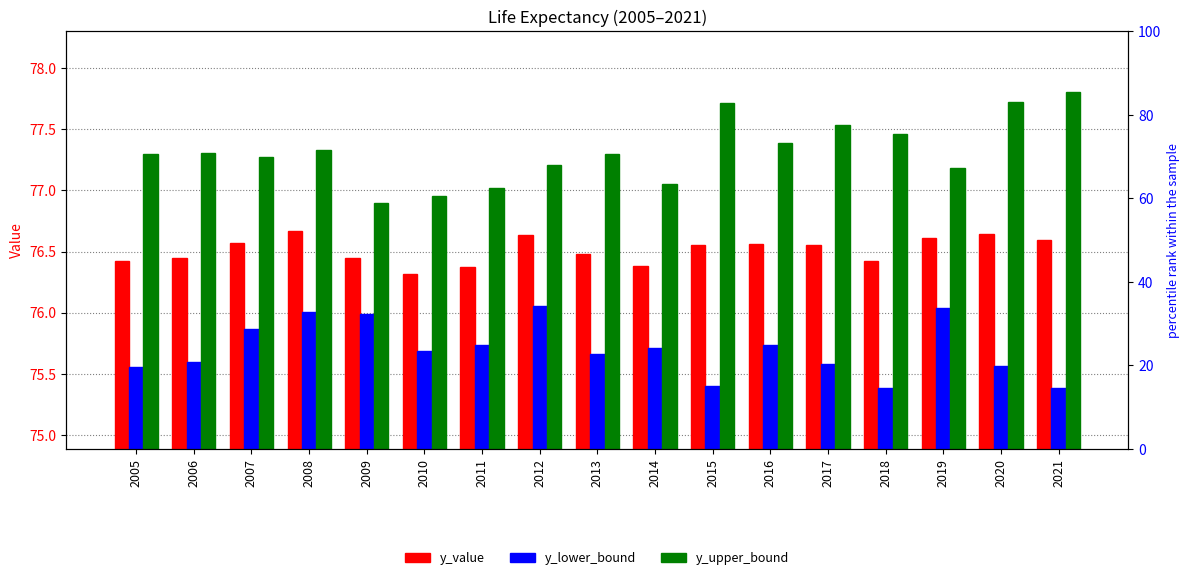

What is the difference between the second highest and second lowest values in the y_upper_bound series?

0.8